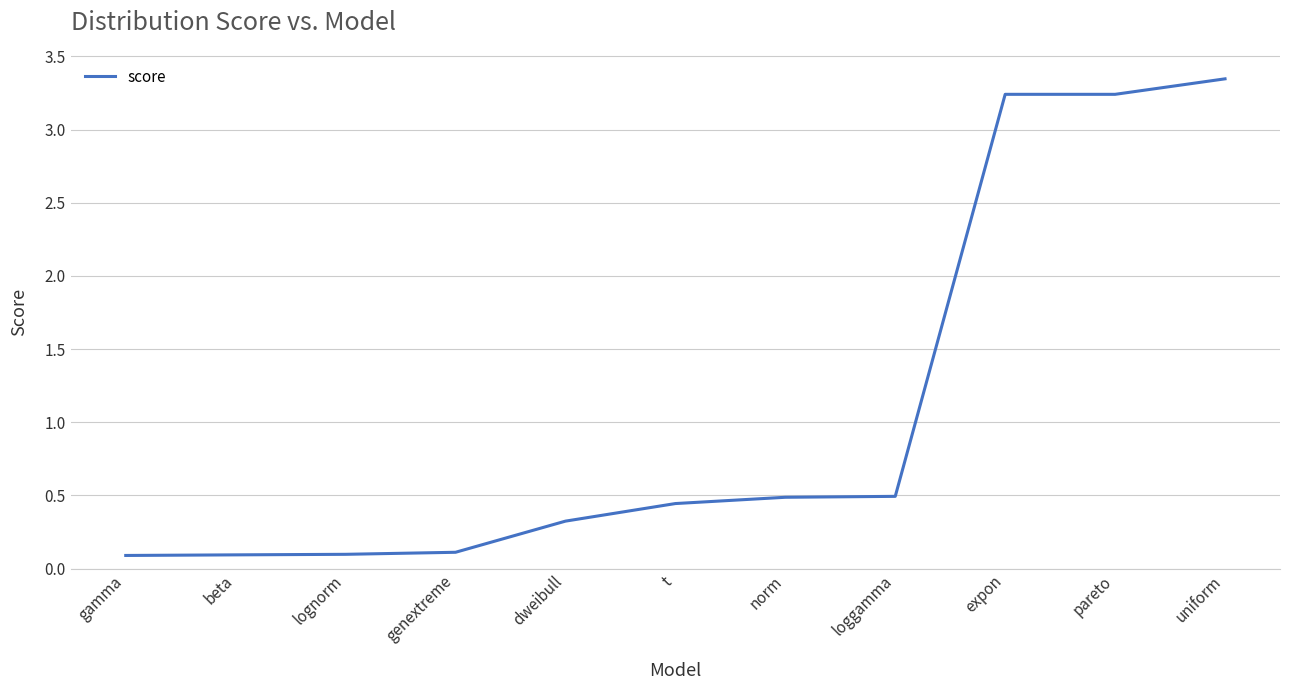

What value does the data have at loggamma?

0.5